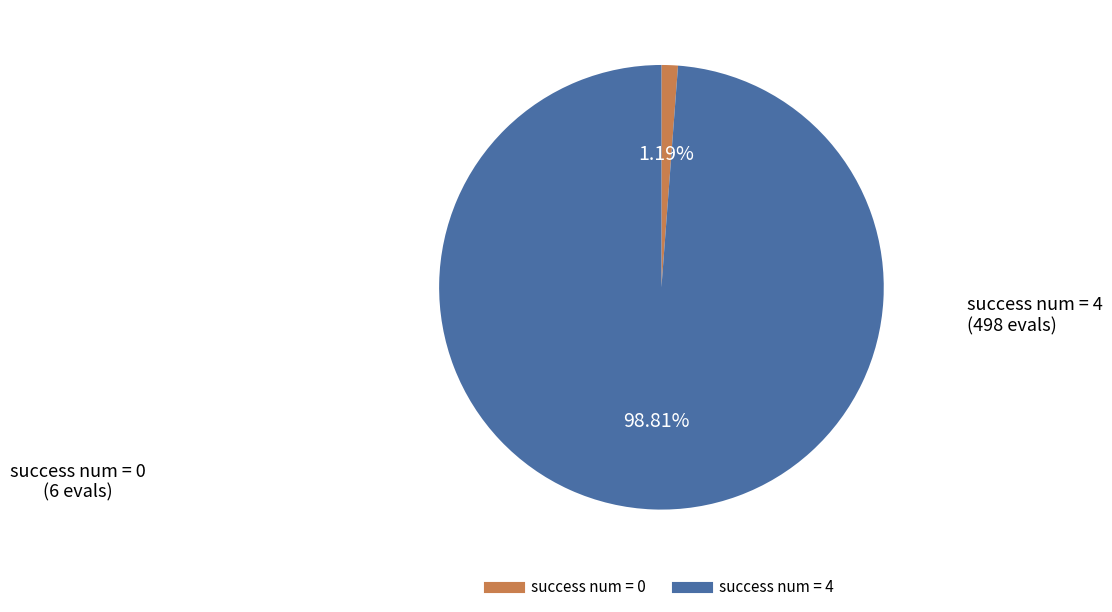

Does any single category account for the majority?

Yes